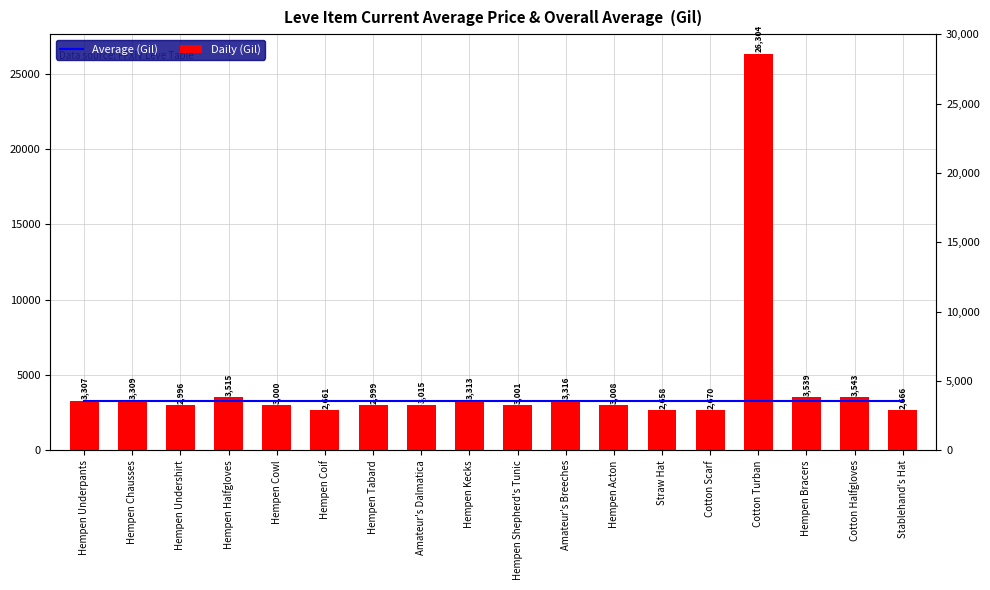

Which category has the highest value across all series?

Cotton Turban